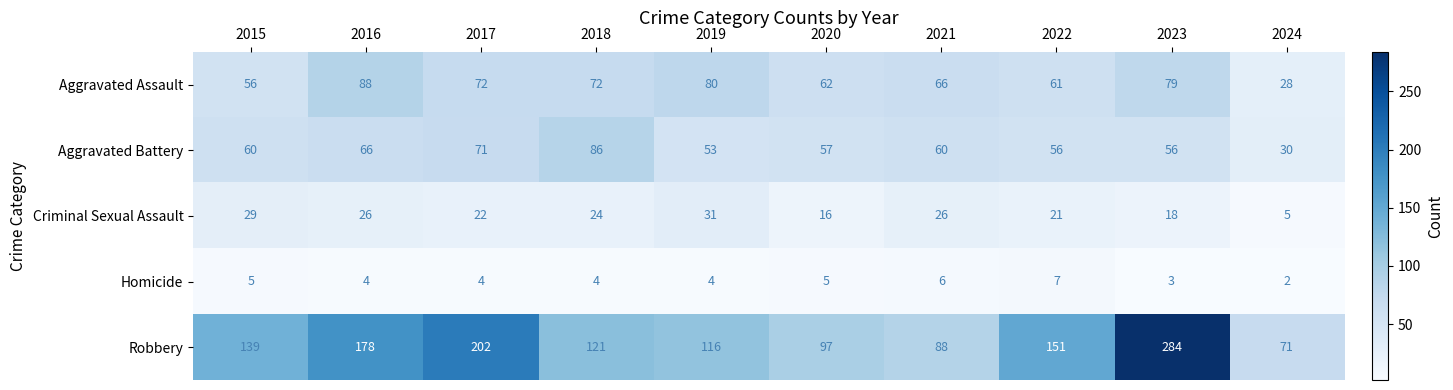

The Aggravated Battery series shows 60 at 2015. True or false?

True